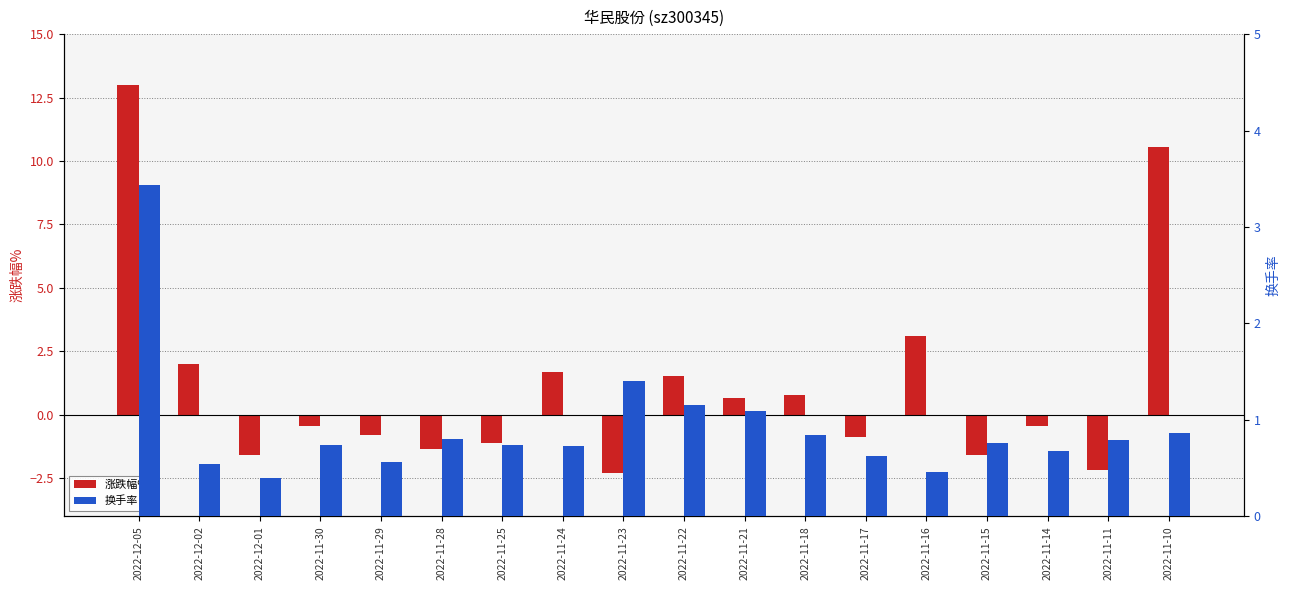

What are all the series names shown in the legend?

涨跌幅%, 换手率